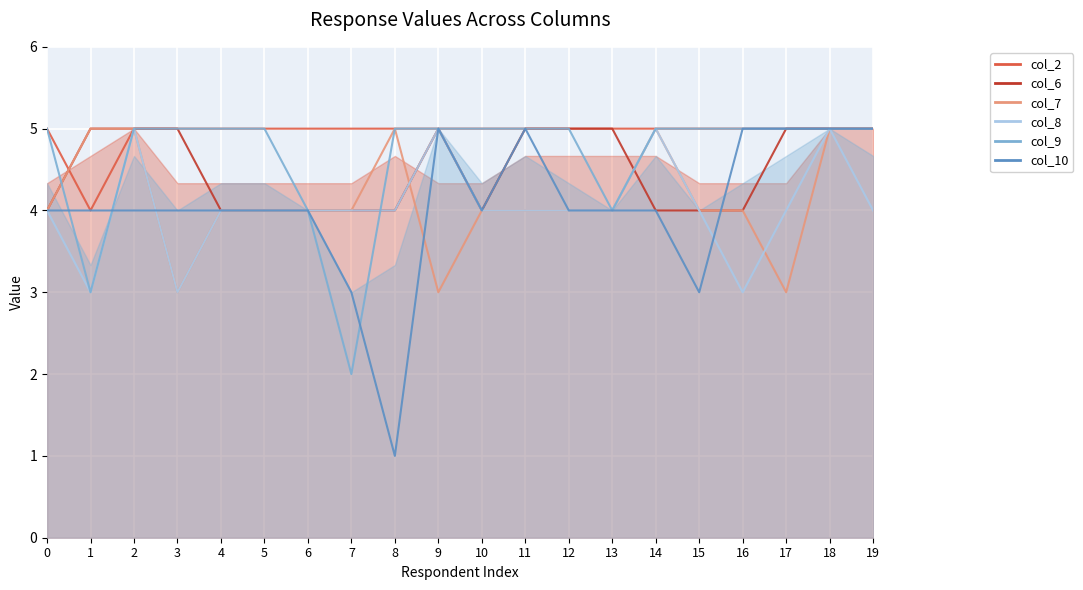

Which has a higher value, 3 or 13?

3